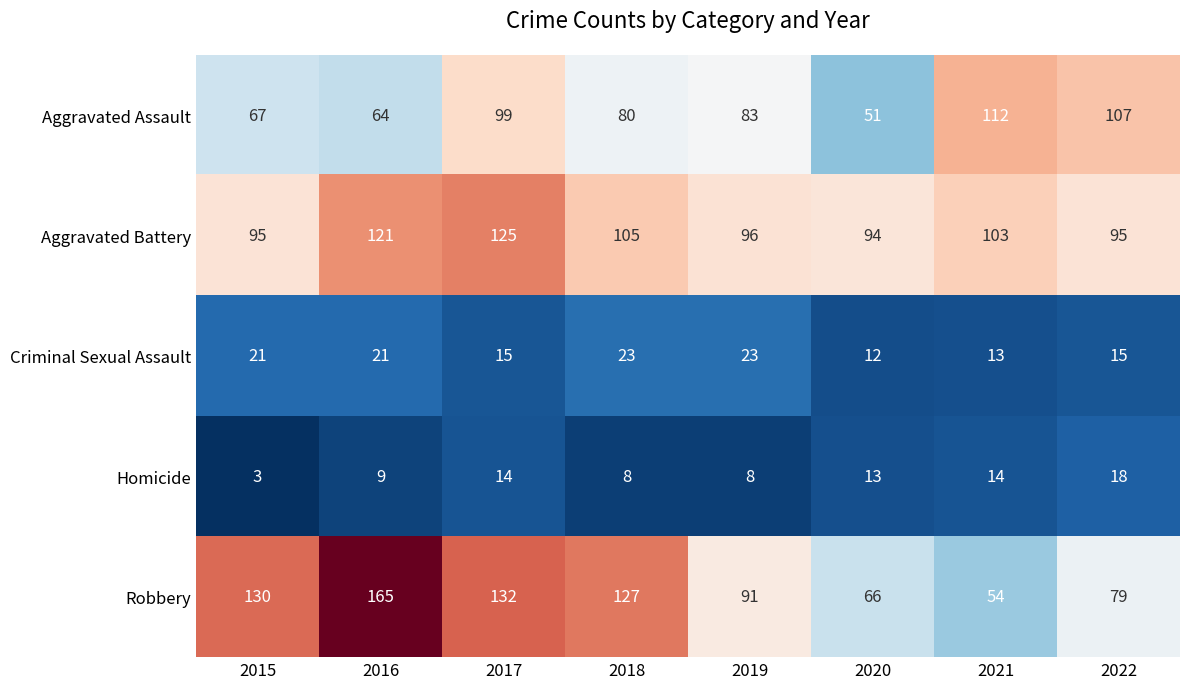

Which series has the widest spread of values?

Robbery